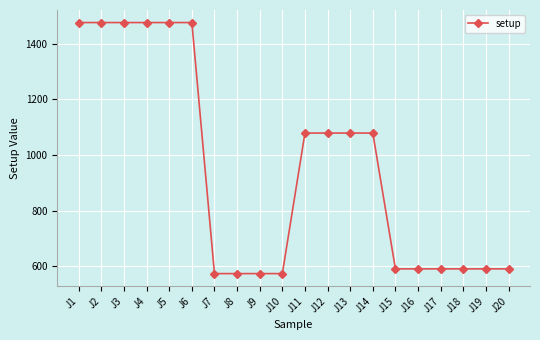

How many data points are less than 1079?

10